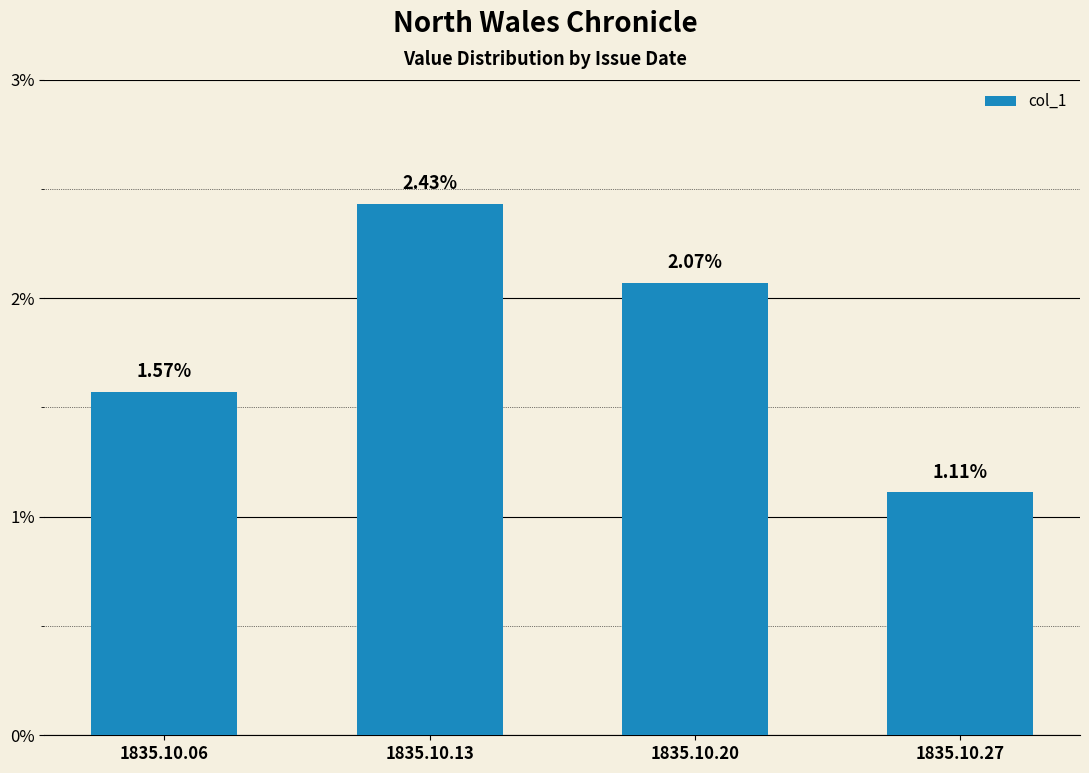

How many bars are there in total?

4